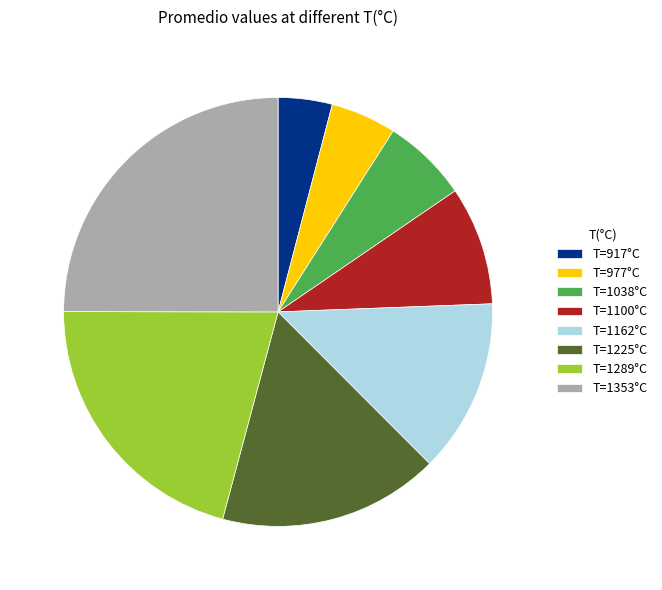

Rank the categories by value from lowest to highest.

T=917°C, T=977°C, T=1038°C, T=1100°C, T=1162°C, T=1225°C, T=1289°C, T=1353°C